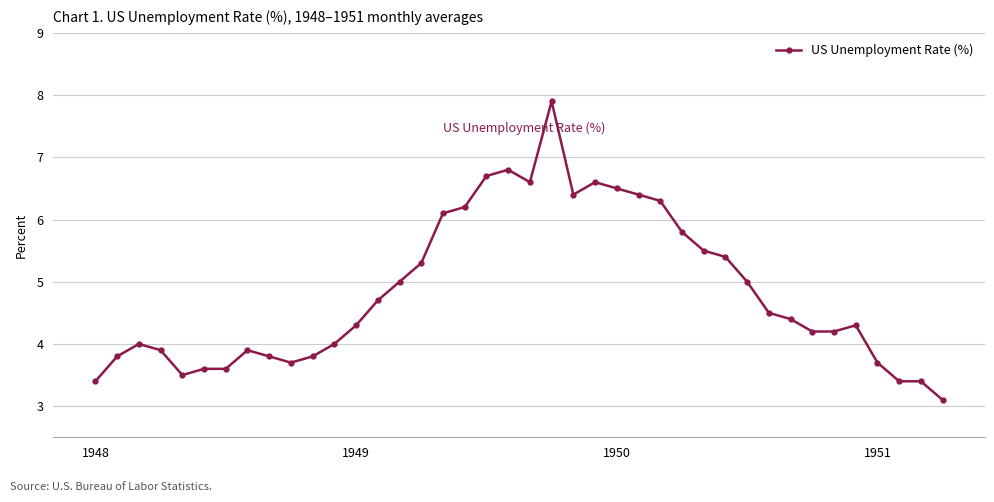

What is the value of the 5th point from the left?

3.5